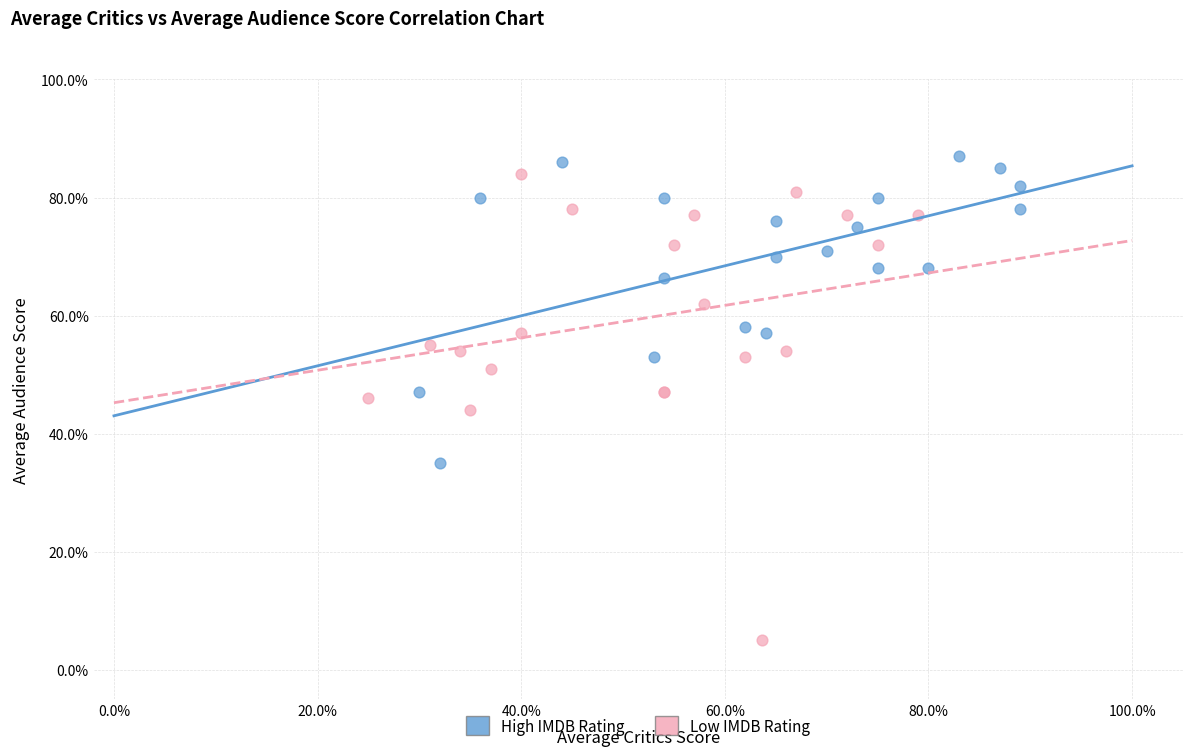

Which series has the widest spread of Y values?

Low IMDB Rating